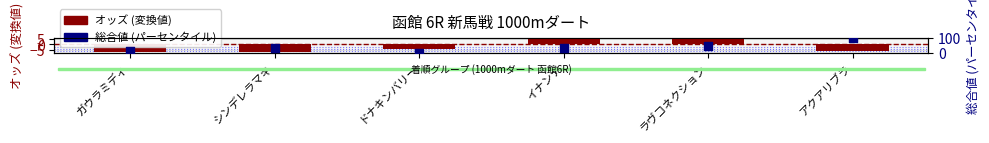

Which series has the largest total across all categories?

総合値 (パーセンタイル)